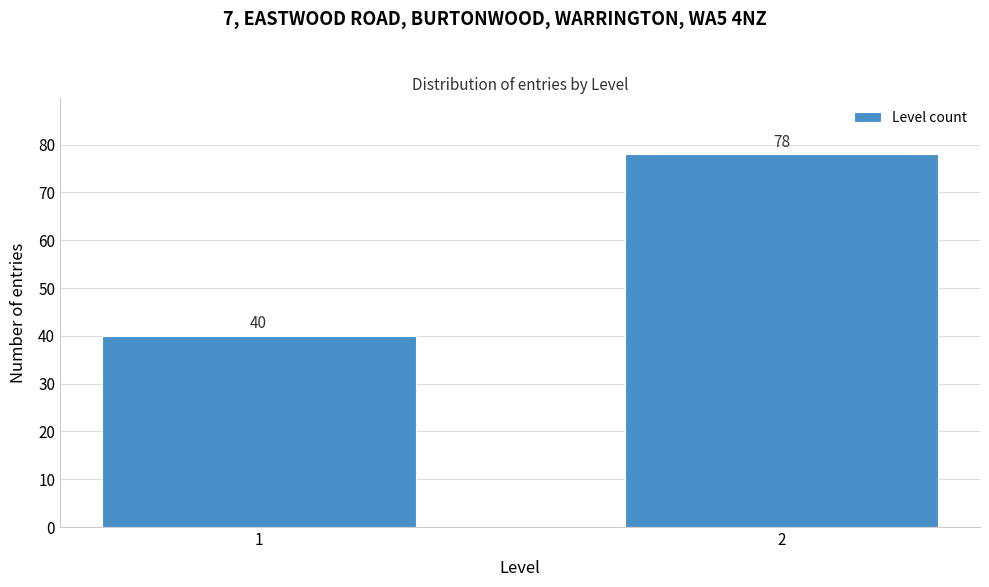

Reading right to left, extract all data points from this chart.

78	40